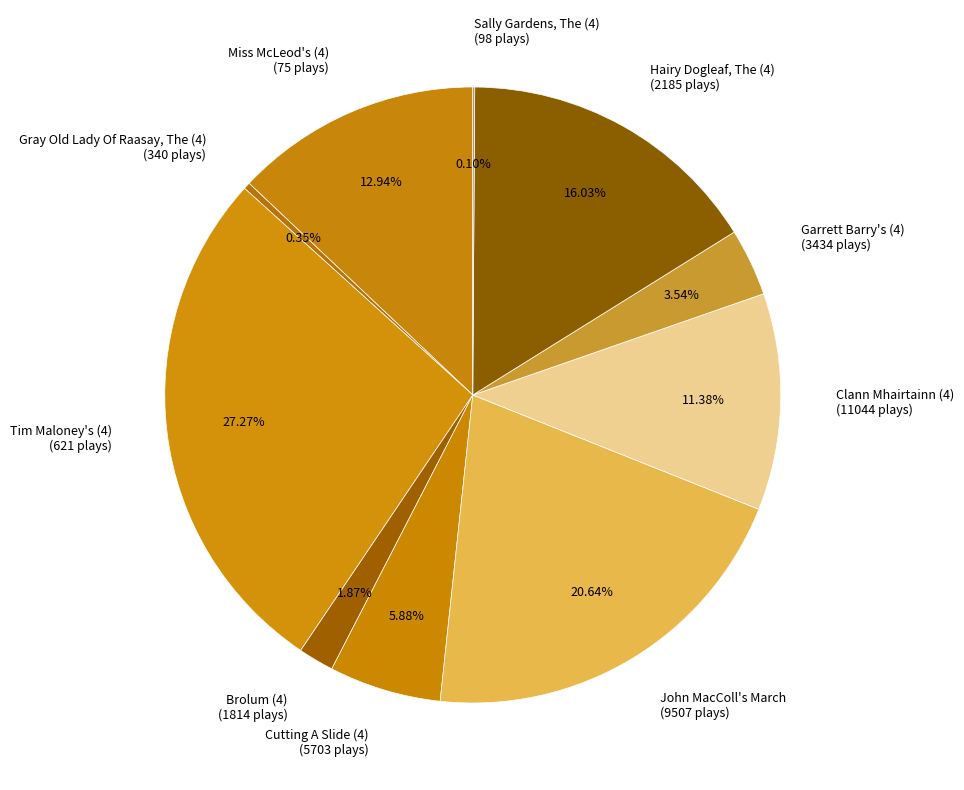

To the nearest percent, what percentage of the pie is Tim Maloney's (4)?

27%